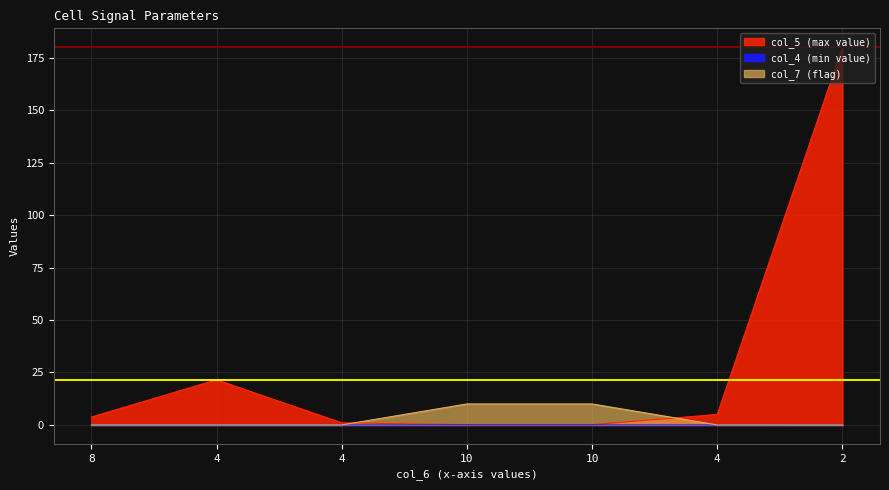

What is the difference between the highest and lowest values at 10?

10.0